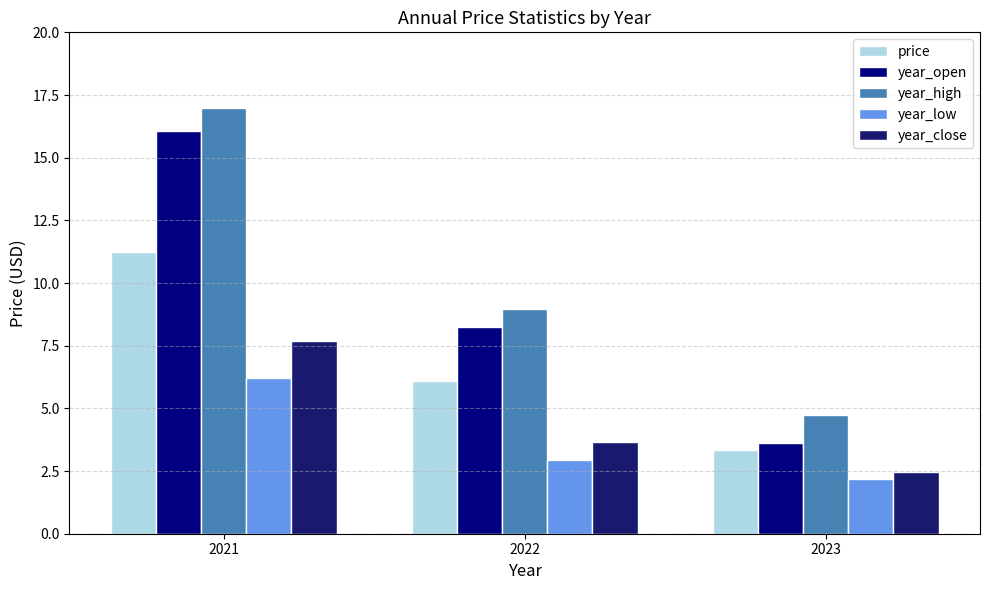

Which series has the widest spread of values?

year_open